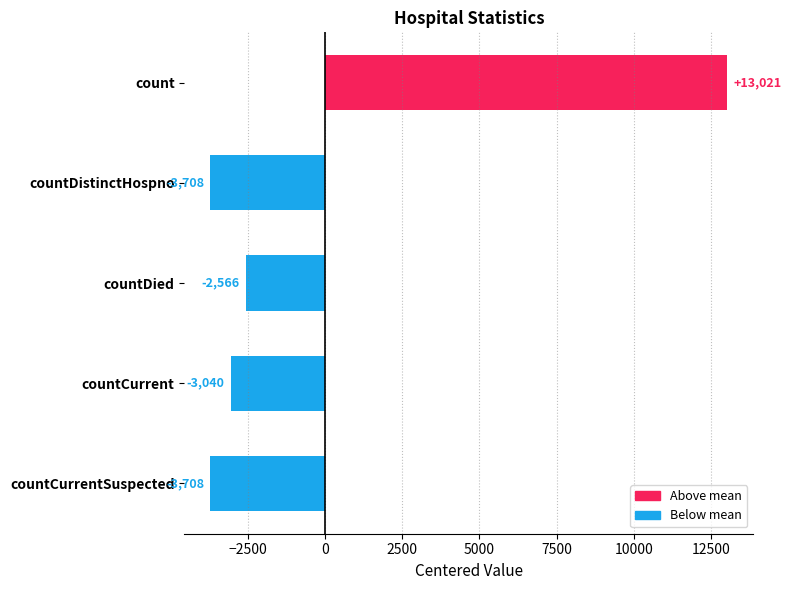

What position from the bottom is countCurrentSuspected?

1